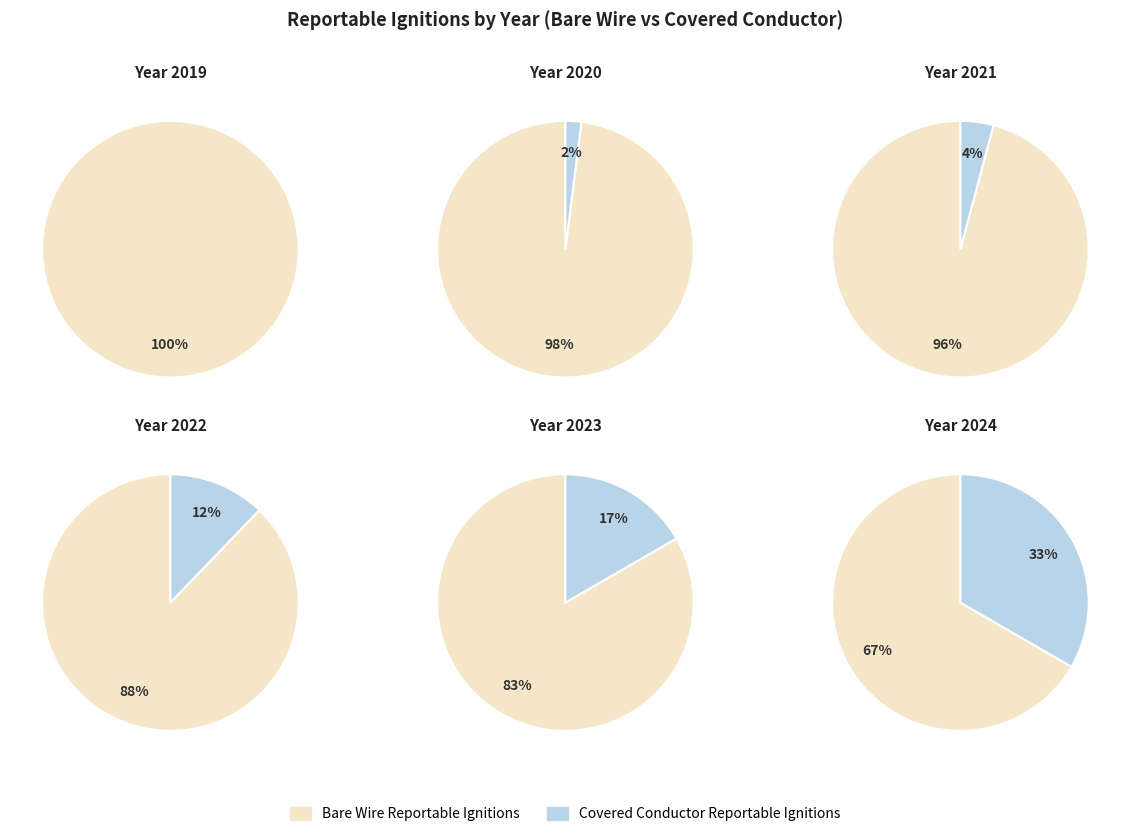

The Bare Wire Reportable Ignitions slice represents 99% of the pie. True or false?

False